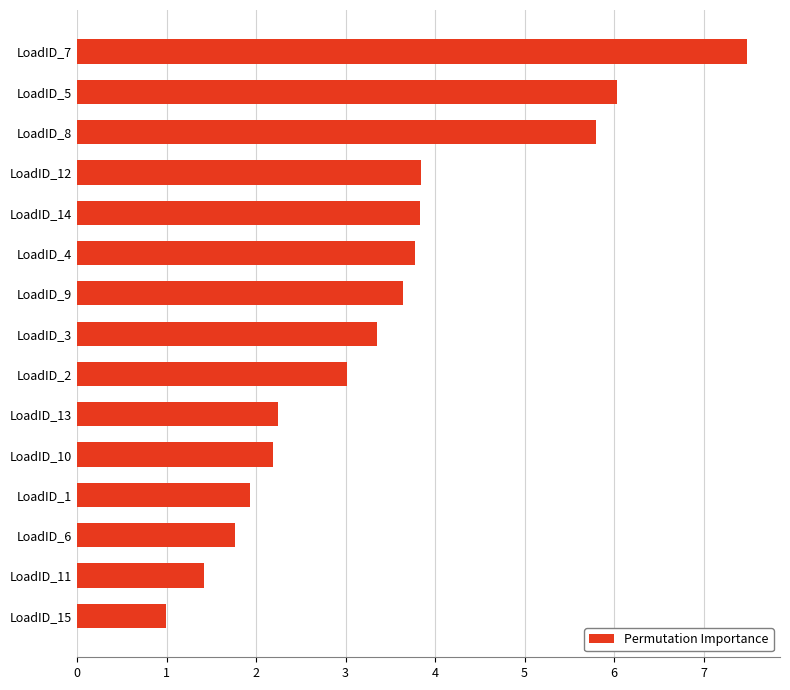

True or false: the data shows 6.0 at LoadID_5.

True